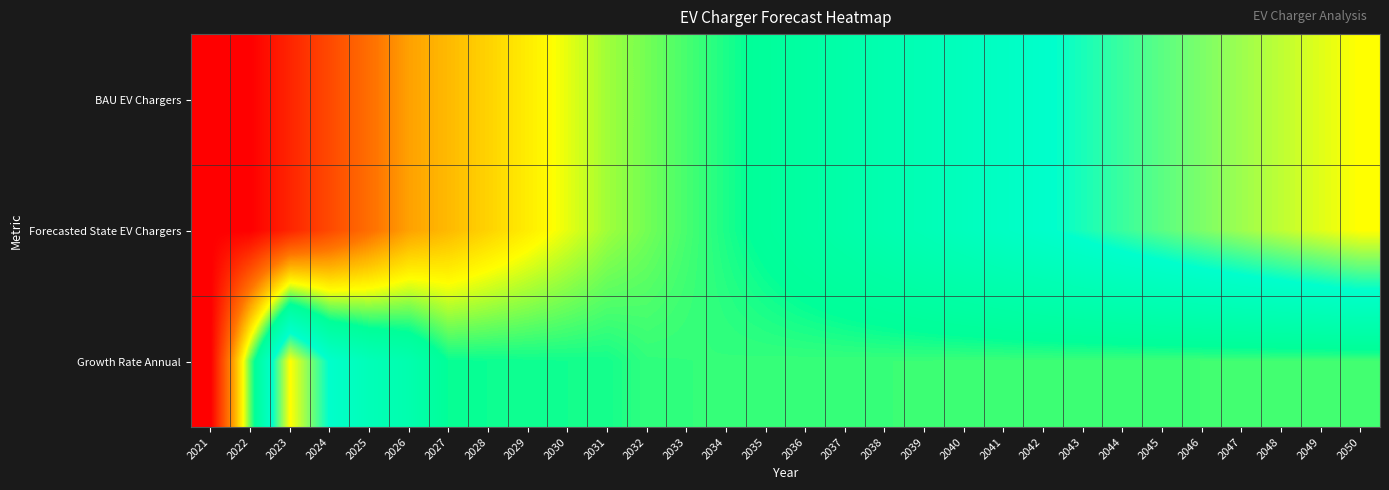

Which category has the lowest value across all series?

2021